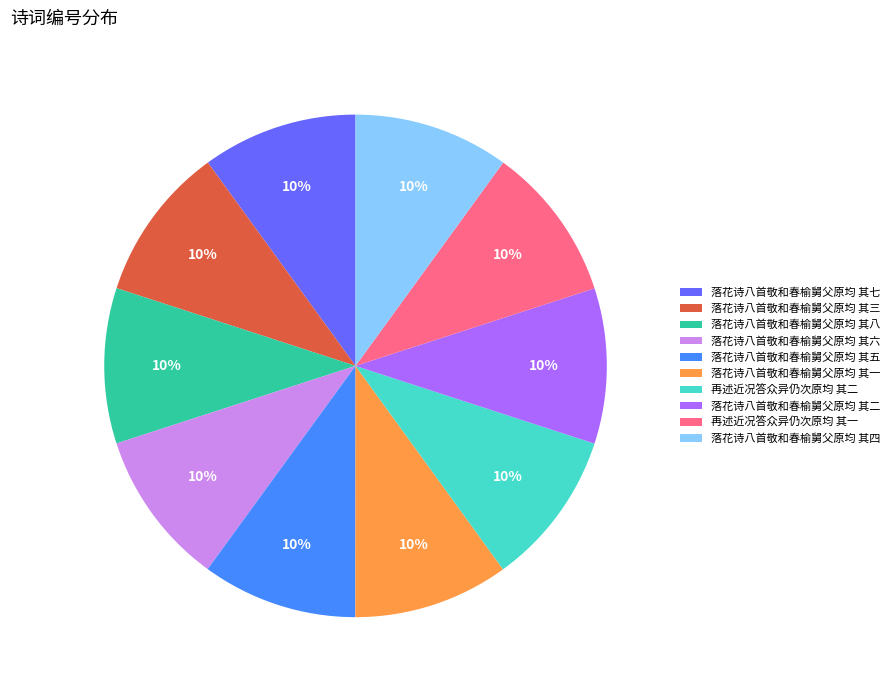

True or false: 落花诗八首敬和春榆舅父原均 其七 accounts for 2% of the total.

False